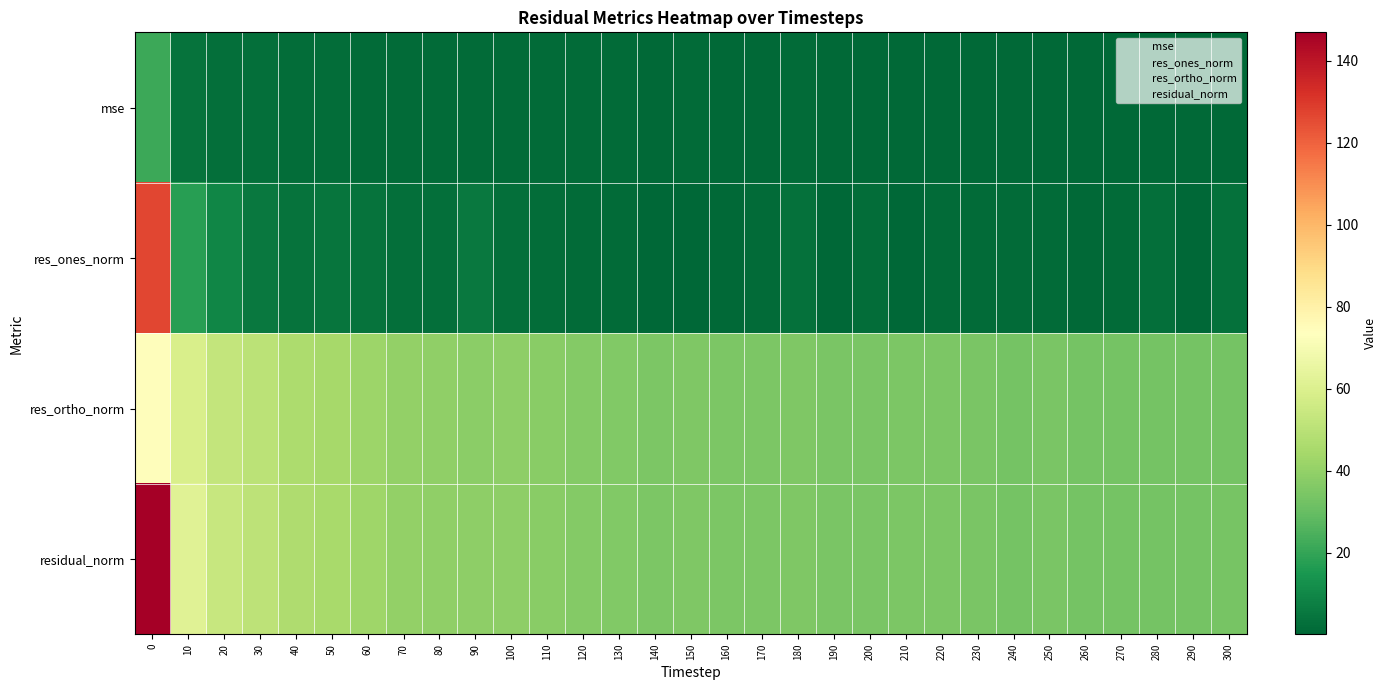

Reading right to left, what are all the values shown in this chart?

row_0: 300=1.1	290=1.1	280=1.1	270=1.1	260=1.1	250=1.2	240=1.1	230=1.2	220=1.2	210=1.2	200=1.2	190=1.2	180=1.2	170=1.2	160=1.2	150=1.2	140=1.2	130=1.3	120=1.3	110=1.4	100=1.5	90=1.5	80=1.5	70=1.6	60=1.8	50=2.0	40=2.2	30=2.6	20=2.9	10=3.8	0=21.6
row_1: 300=3.0	290=0.2	280=2.5	270=1.3	260=0.8	250=1.4	240=1.6	230=1.6	220=1.3	210=0.2	200=1.9	190=0.1	180=3.0	170=1.6	160=0.8	150=0.5	140=0.2	130=1.3	120=1.7	110=1.8	100=2.9	90=5.7	80=2.9	70=2.6	60=4.1	50=4.5	40=3.8	30=5.5	20=9.7	10=17.3	0=126.6
row_2: 300=33.3	290=33.2	280=33.0	270=33.2	260=33.3	250=34.0	240=33.3	230=34.1	220=34.5	210=34.6	200=34.0	190=34.1	180=35.1	170=34.8	160=34.7	150=35.3	140=35.1	130=35.7	120=36.6	110=37.6	100=38.6	90=38.4	80=39.2	70=39.7	60=42.4	50=44.7	40=46.4	30=50.5	20=52.7	10=59.0	0=74.4
row_3: 300=33.4	290=33.2	280=33.1	270=33.2	260=33.3	250=34.0	240=33.3	230=34.1	220=34.6	210=34.6	200=34.0	190=34.1	180=35.3	170=34.8	160=34.7	150=35.3	140=35.1	130=35.8	120=36.6	110=37.7	100=38.8	90=38.8	80=39.3	70=39.8	60=42.6	50=44.9	40=46.6	30=50.8	20=53.6	10=61.5	0=146.9